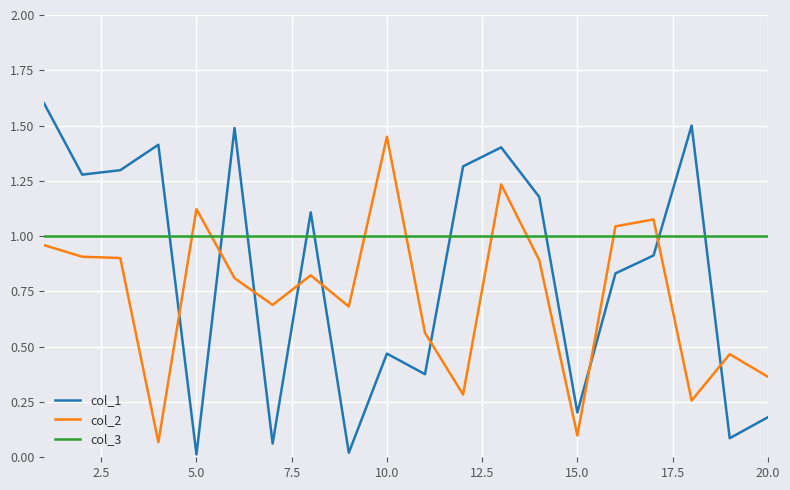

List the series in order of their peak value, highest first.

col_1, col_2, col_3